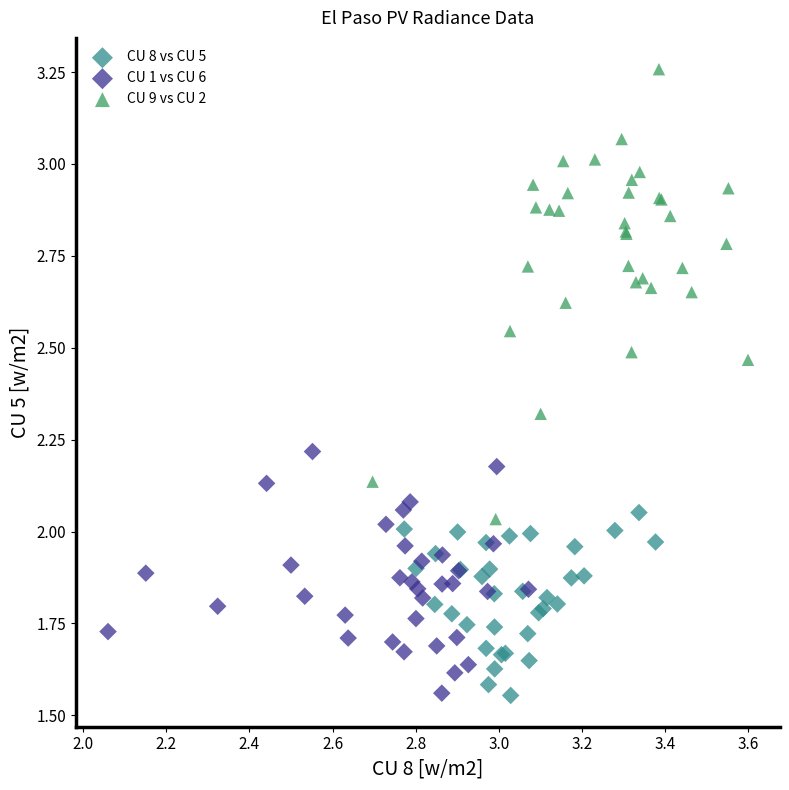

Which series has the largest Y range (max minus min)?

CU 9 vs CU 2